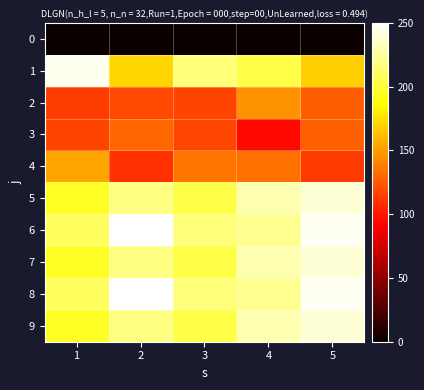

Between 2 and 1, which is larger?

2